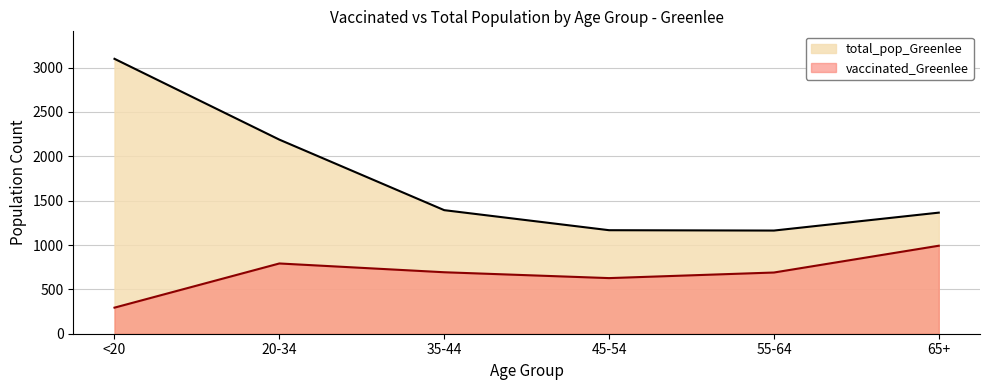

What position from the right is 35-44?

4